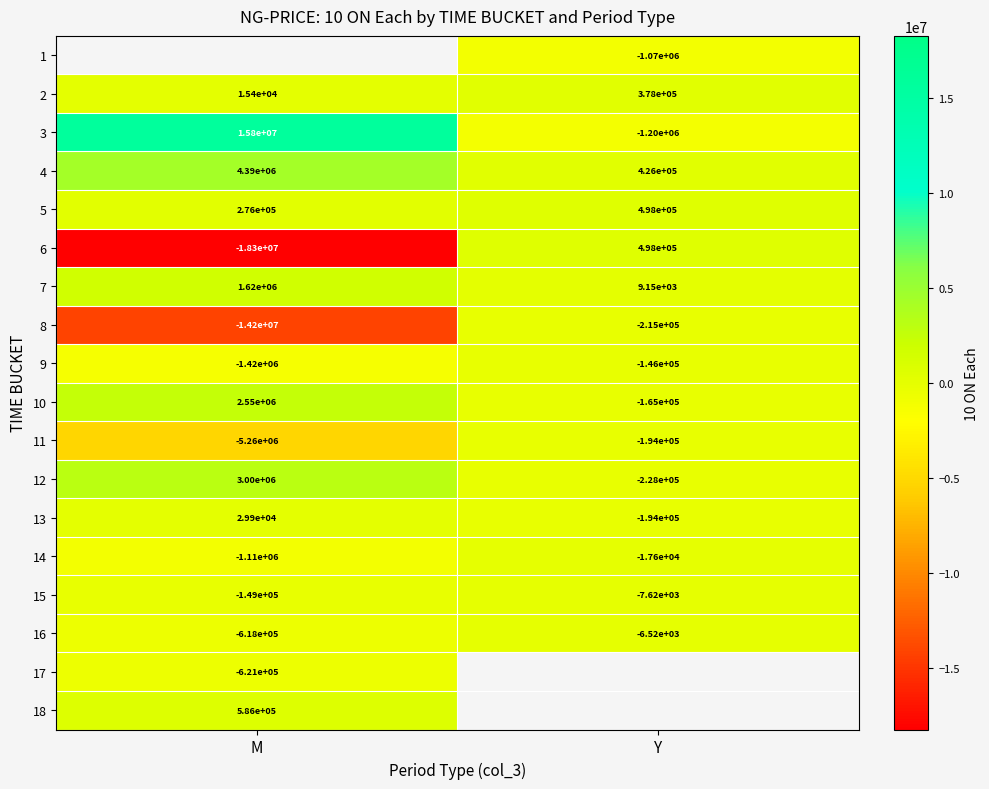

What is the difference between the maximum and minimum values in the 2 series?

362600.0